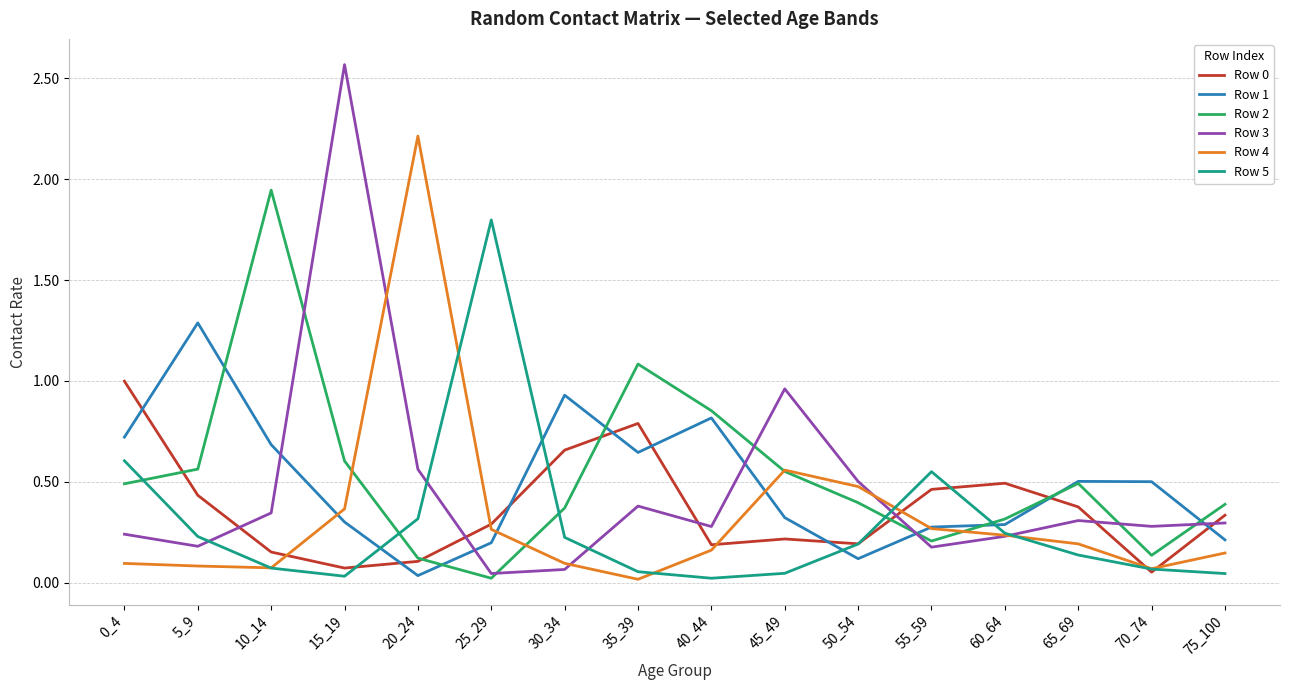

Where is the first local minimum for Row 3?

5_9